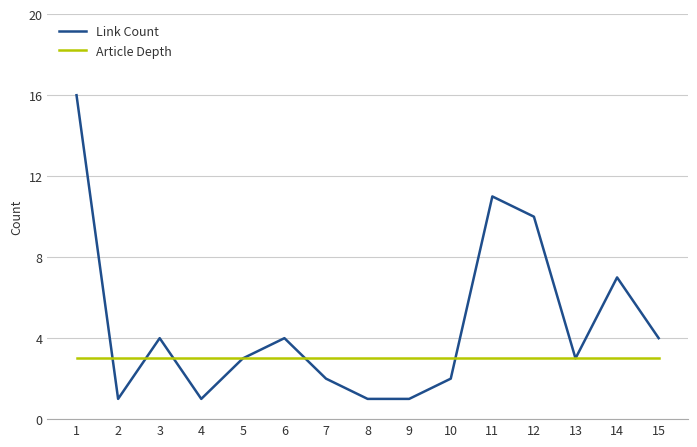

The value of Link Count at 14 is 11. True or false?

False